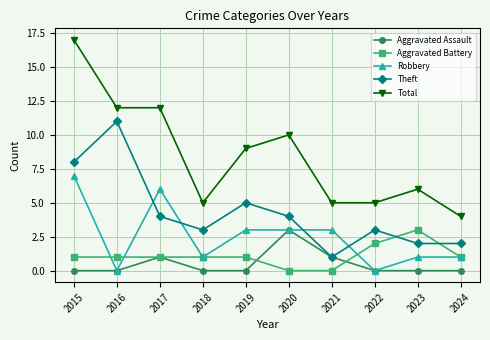

How many data points does each series have?

10